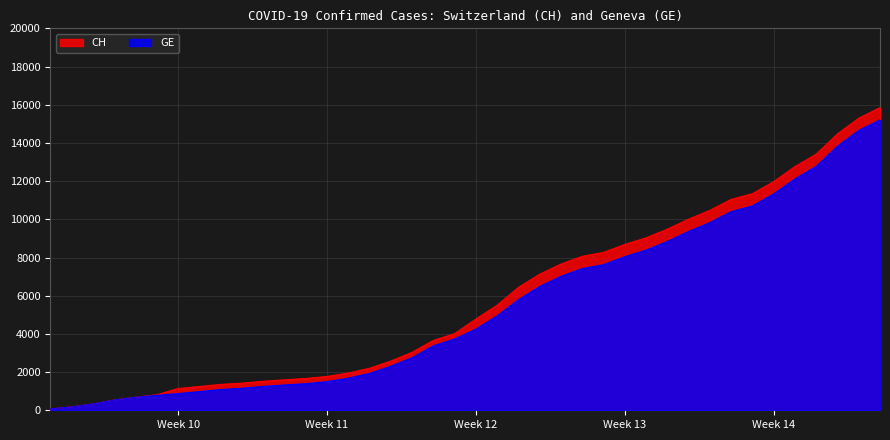

At 2020-02-28, list the series in order from largest to smallest.

CH, GE